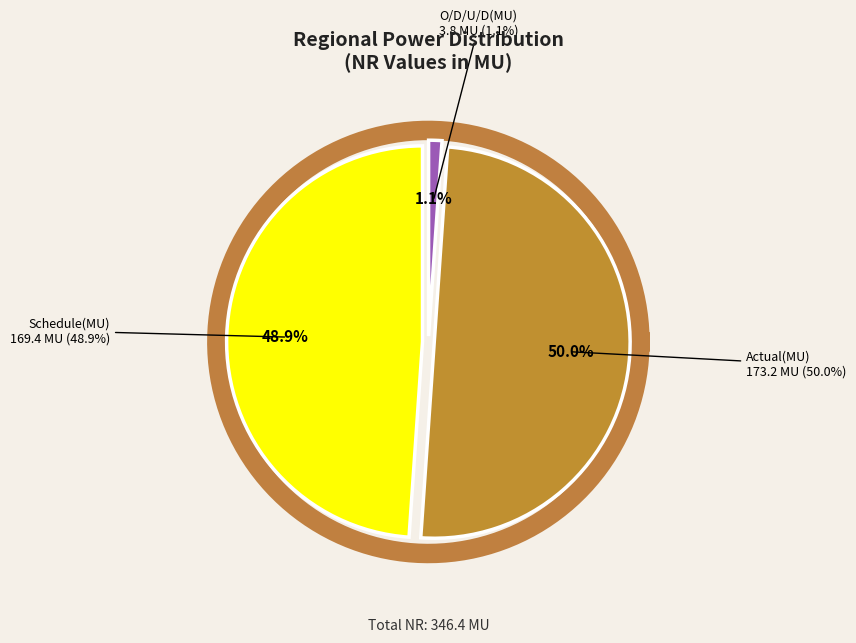

Is it true that O/D/U/D(MU) is 15% of the pie?

False